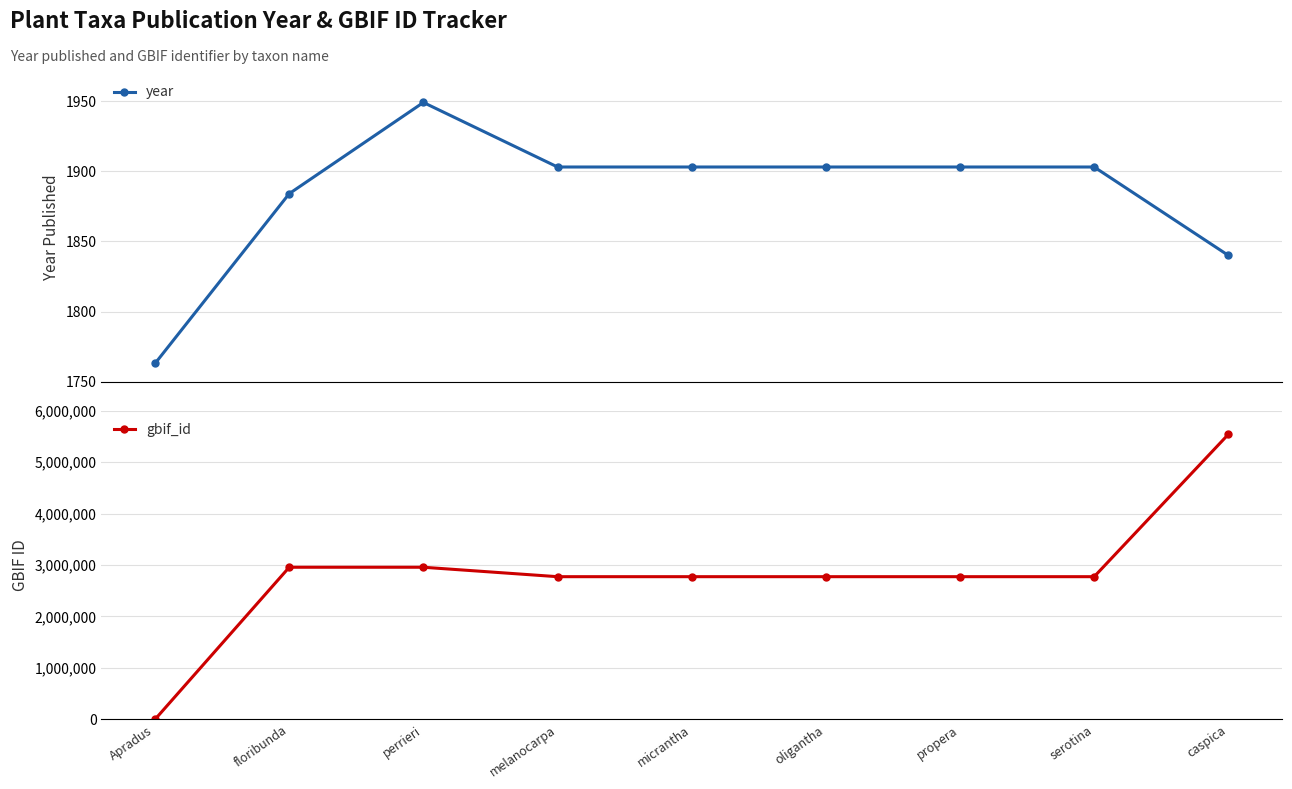

What is the spread (max minus min) of values at micrantha?

2770824